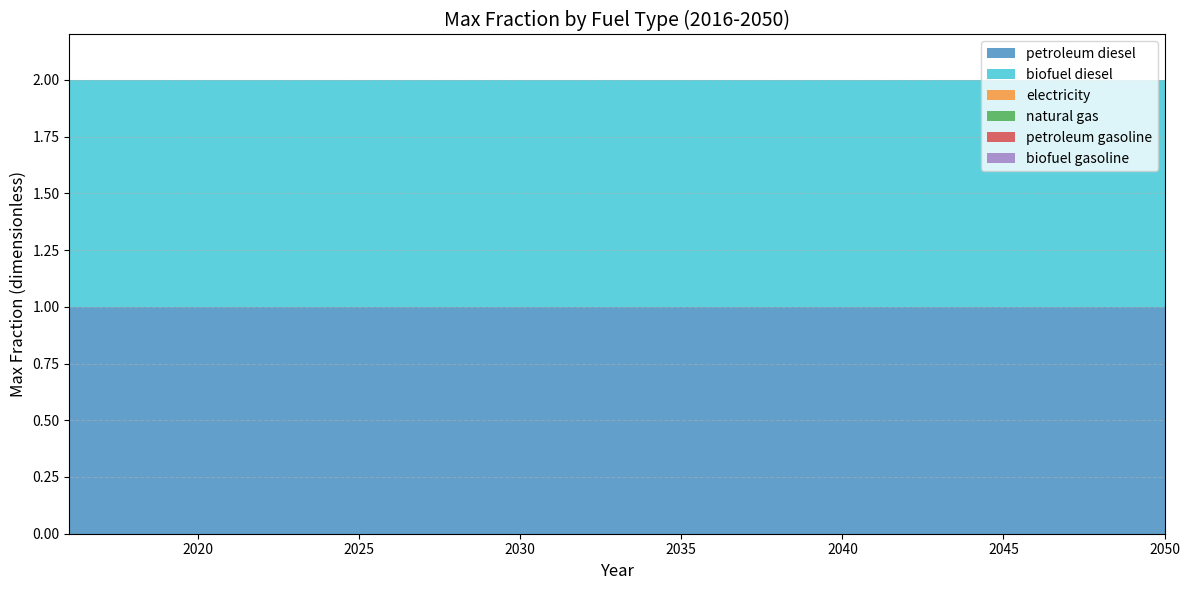

Reading left to right, transcribe all the data shown in this chart.

petroleum diesel: 1	1	1	1	1	1	1	1	1	1	1	1	1	1	1	1	1	1	1	1	1	1	1	1	1	1	1	1	1	1	1	1	1	1	1
biofuel diesel: 1	1	1	1	1	1	1	1	1	1	1	1	1	1	1	1	1	1	1	1	1	1	1	1	1	1	1	1	1	1	1	1	1	1	1
electricity: 0	0	0	0	0	0	0	0	0	0	0	0	0	0	0	0	0	0	0	0	0	0	0	0	0	0	0	0	0	0	0	0	0	0	0
natural gas: 0	0	0	0	0	0	0	0	0	0	0	0	0	0	0	0	0	0	0	0	0	0	0	0	0	0	0	0	0	0	0	0	0	0	0
petroleum gasoline: 0	0	0	0	0	0	0	0	0	0	0	0	0	0	0	0	0	0	0	0	0	0	0	0	0	0	0	0	0	0	0	0	0	0	0
biofuel gasoline: 0	0	0	0	0	0	0	0	0	0	0	0	0	0	0	0	0	0	0	0	0	0	0	0	0	0	0	0	0	0	0	0	0	0	0